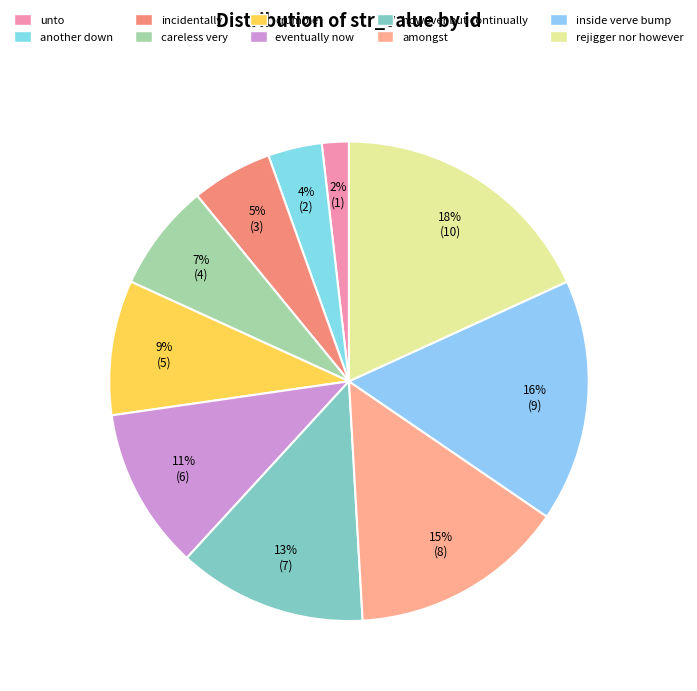

How many slices are in this pie chart?

10